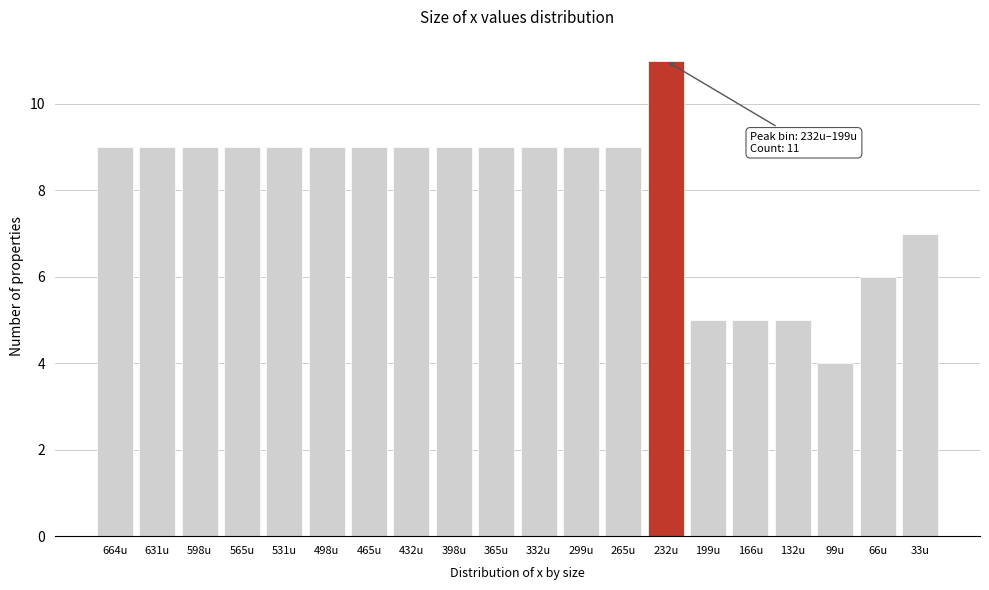

Reading left to right, extract all data points from this chart.

664u=9	631u=9	598u=9	565u=9	531u=9	498u=9	465u=9	432u=9	398u=9	365u=9	332u=9	299u=9	265u=9	232u=11	199u=5	166u=5	132u=5	99u=4	66u=6	33u=7